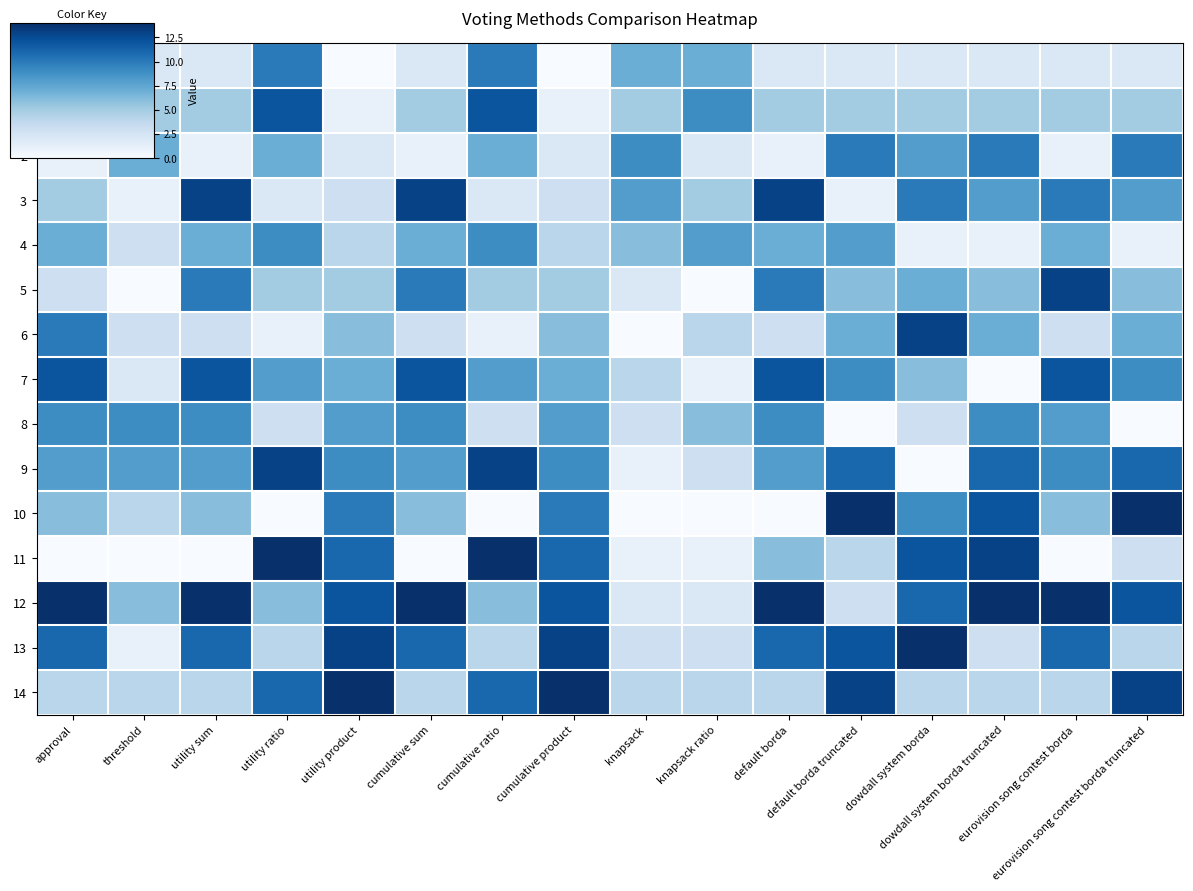

Reading left to right, extract all data points from this chart.

0: approval=2	threshold=2	utility sum=2	utility ratio=10	utility product=0	cumulative sum=2	cumulative ratio=10	cumulative product=0	knapsack=7	knapsack ratio=7	default borda=2	default borda truncated=2	dowdall system borda=2	dowdall system borda truncated=2	eurovision song contest borda=2	eurovision song contest borda truncated=2
1: approval=13	threshold=5	utility sum=5	utility ratio=12	utility product=1	cumulative sum=5	cumulative ratio=12	cumulative product=1	knapsack=5	knapsack ratio=9	default borda=5	default borda truncated=5	dowdall system borda=5	dowdall system borda truncated=5	eurovision song contest borda=5	eurovision song contest borda truncated=5
2: approval=1	threshold=7	utility sum=1	utility ratio=7	utility product=2	cumulative sum=1	cumulative ratio=7	cumulative product=2	knapsack=9	knapsack ratio=2	default borda=1	default borda truncated=10	dowdall system borda=8	dowdall system borda truncated=10	eurovision song contest borda=1	eurovision song contest borda truncated=10
3: approval=5	threshold=1	utility sum=13	utility ratio=2	utility product=3	cumulative sum=13	cumulative ratio=2	cumulative product=3	knapsack=8	knapsack ratio=5	default borda=13	default borda truncated=1	dowdall system borda=10	dowdall system borda truncated=8	eurovision song contest borda=10	eurovision song contest borda truncated=8
4: approval=7	threshold=3	utility sum=7	utility ratio=9	utility product=4	cumulative sum=7	cumulative ratio=9	cumulative product=4	knapsack=6	knapsack ratio=8	default borda=7	default borda truncated=8	dowdall system borda=1	dowdall system borda truncated=1	eurovision song contest borda=7	eurovision song contest borda truncated=1
5: approval=3	threshold=0	utility sum=10	utility ratio=5	utility product=5	cumulative sum=10	cumulative ratio=5	cumulative product=5	knapsack=2	knapsack ratio=0	default borda=10	default borda truncated=6	dowdall system borda=7	dowdall system borda truncated=6	eurovision song contest borda=13	eurovision song contest borda truncated=6
6: approval=10	threshold=3	utility sum=3	utility ratio=1	utility product=6	cumulative sum=3	cumulative ratio=1	cumulative product=6	knapsack=0	knapsack ratio=4	default borda=3	default borda truncated=7	dowdall system borda=13	dowdall system borda truncated=7	eurovision song contest borda=3	eurovision song contest borda truncated=7
7: approval=12	threshold=2	utility sum=12	utility ratio=8	utility product=7	cumulative sum=12	cumulative ratio=8	cumulative product=7	knapsack=4	knapsack ratio=1	default borda=12	default borda truncated=9	dowdall system borda=6	dowdall system borda truncated=0	eurovision song contest borda=12	eurovision song contest borda truncated=9
8: approval=9	threshold=9	utility sum=9	utility ratio=3	utility product=8	cumulative sum=9	cumulative ratio=3	cumulative product=8	knapsack=3	knapsack ratio=6	default borda=9	default borda truncated=0	dowdall system borda=3	dowdall system borda truncated=9	eurovision song contest borda=8	eurovision song contest borda truncated=0
9: approval=8	threshold=8	utility sum=8	utility ratio=13	utility product=9	cumulative sum=8	cumulative ratio=13	cumulative product=9	knapsack=1	knapsack ratio=3	default borda=8	default borda truncated=11	dowdall system borda=0	dowdall system borda truncated=11	eurovision song contest borda=9	eurovision song contest borda truncated=11
10: approval=6	threshold=4	utility sum=6	utility ratio=0	utility product=10	cumulative sum=6	cumulative ratio=0	cumulative product=10	knapsack=0	knapsack ratio=0	default borda=0	default borda truncated=14	dowdall system borda=9	dowdall system borda truncated=12	eurovision song contest borda=6	eurovision song contest borda truncated=14
11: approval=0	threshold=0	utility sum=0	utility ratio=14	utility product=11	cumulative sum=0	cumulative ratio=14	cumulative product=11	knapsack=1	knapsack ratio=1	default borda=6	default borda truncated=4	dowdall system borda=12	dowdall system borda truncated=13	eurovision song contest borda=0	eurovision song contest borda truncated=3
12: approval=14	threshold=6	utility sum=14	utility ratio=6	utility product=12	cumulative sum=14	cumulative ratio=6	cumulative product=12	knapsack=2	knapsack ratio=2	default borda=14	default borda truncated=3	dowdall system borda=11	dowdall system borda truncated=14	eurovision song contest borda=14	eurovision song contest borda truncated=12
13: approval=11	threshold=1	utility sum=11	utility ratio=4	utility product=13	cumulative sum=11	cumulative ratio=4	cumulative product=13	knapsack=3	knapsack ratio=3	default borda=11	default borda truncated=12	dowdall system borda=14	dowdall system borda truncated=3	eurovision song contest borda=11	eurovision song contest borda truncated=4
14: approval=4	threshold=4	utility sum=4	utility ratio=11	utility product=14	cumulative sum=4	cumulative ratio=11	cumulative product=14	knapsack=4	knapsack ratio=4	default borda=4	default borda truncated=13	dowdall system borda=4	dowdall system borda truncated=4	eurovision song contest borda=4	eurovision song contest borda truncated=13